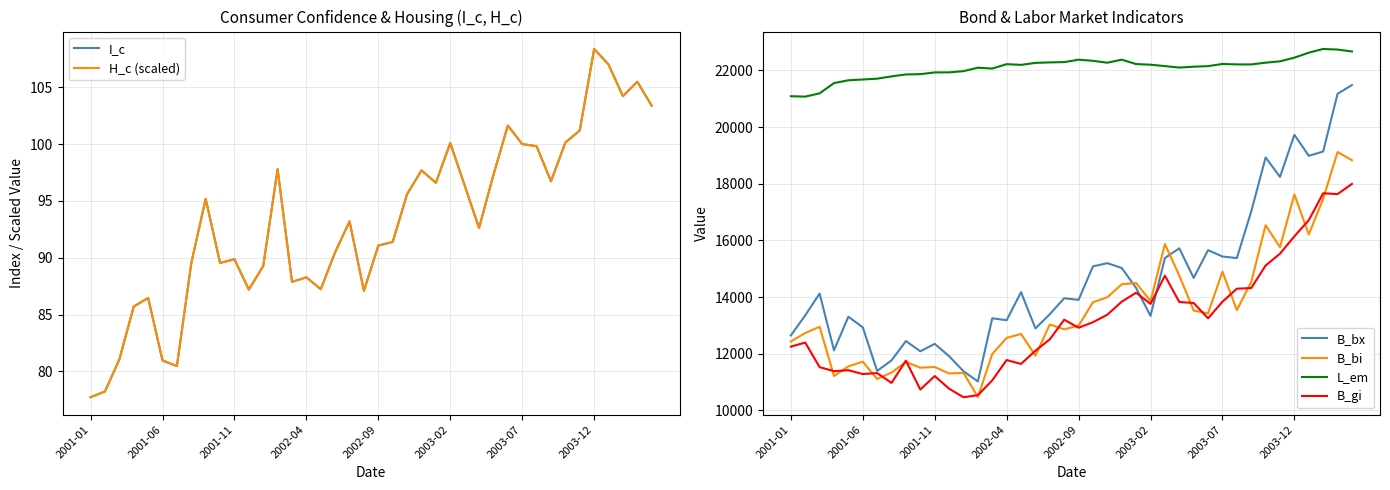

Does the chart display data point markers on the line(s)?

No